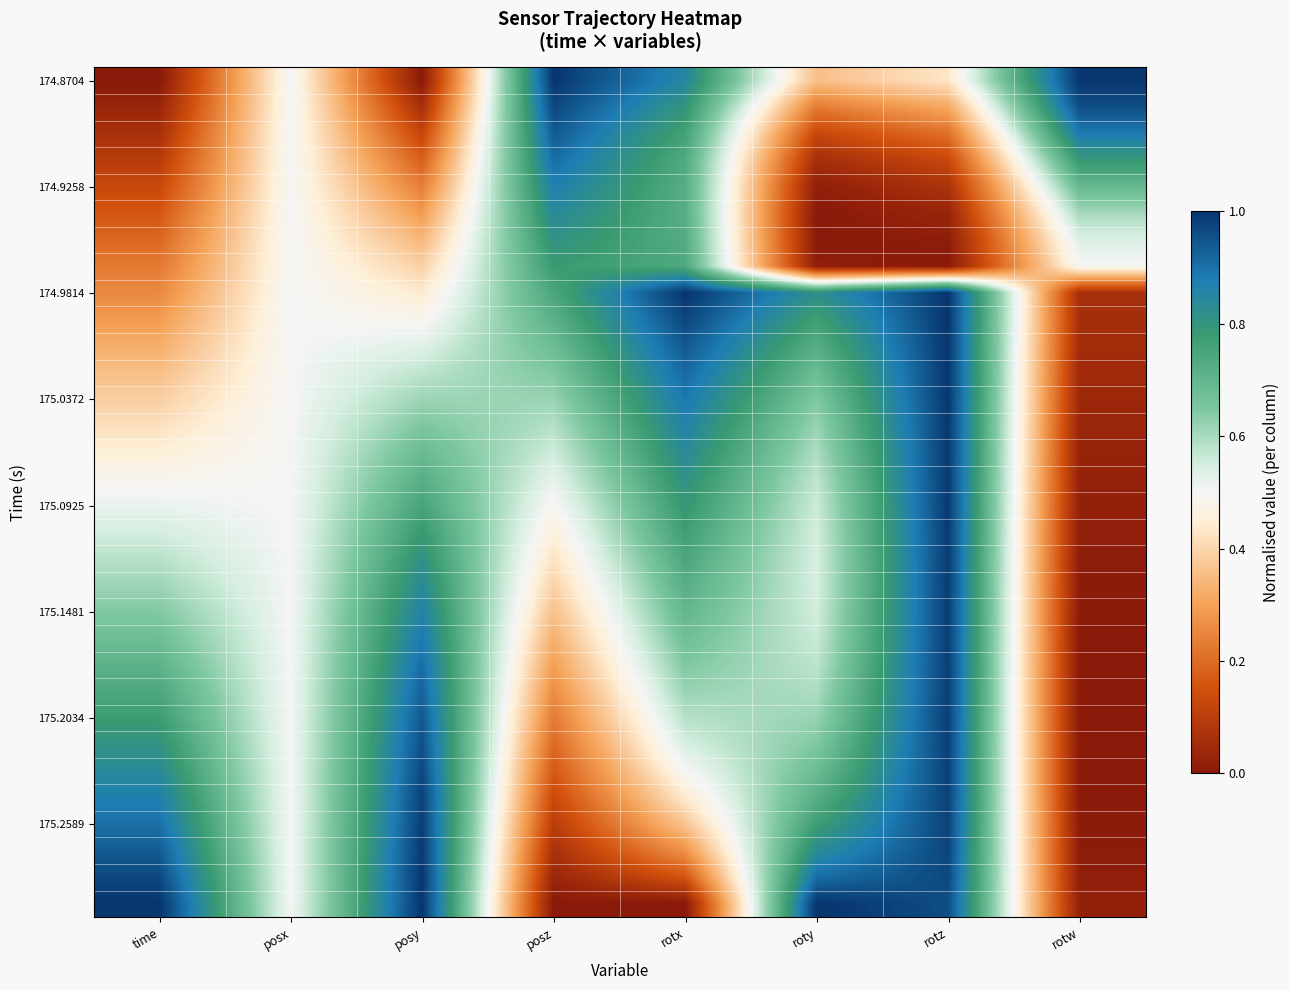

What is the greatest value displayed?

1.0